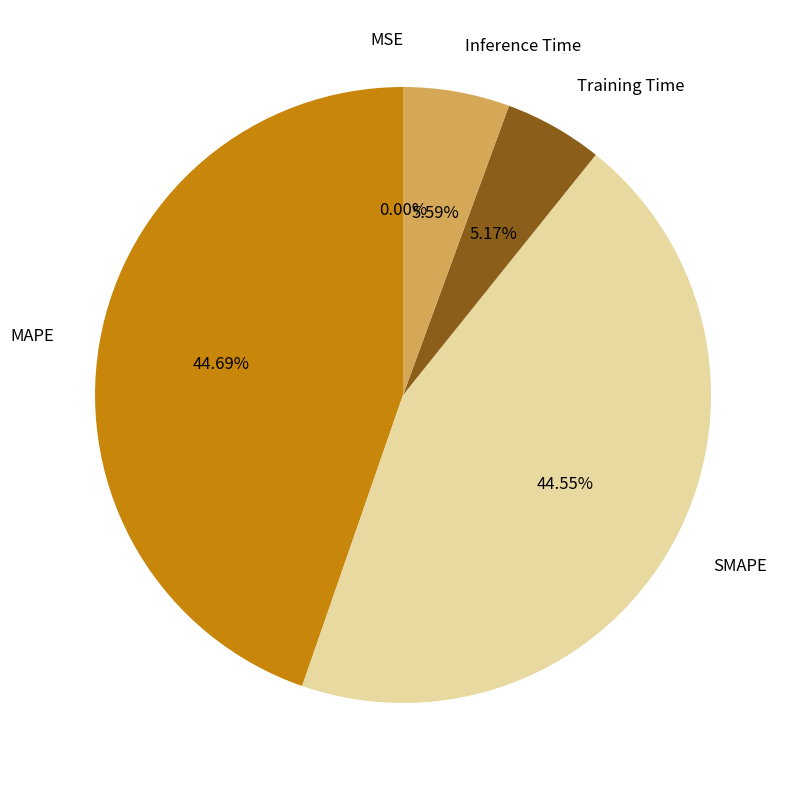

Does any single category account for the majority?

No